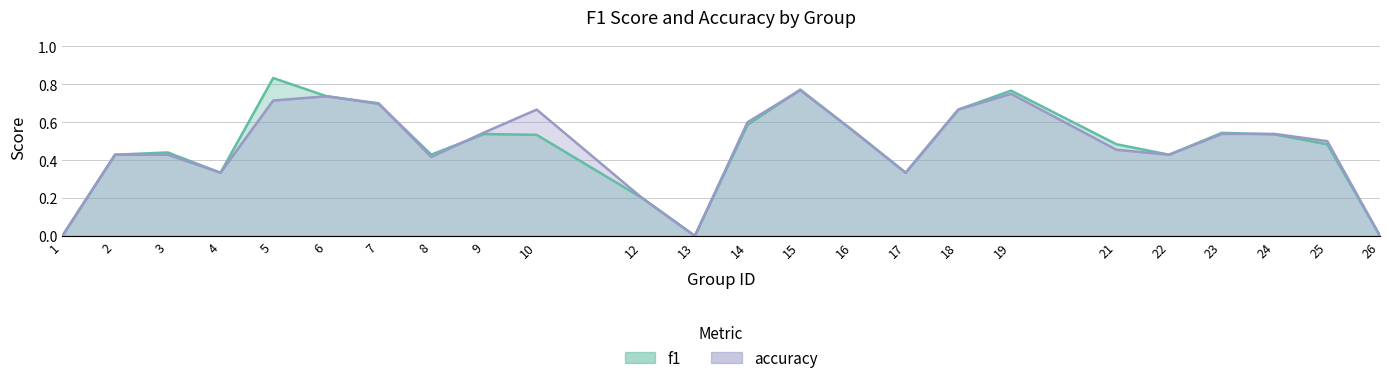

At which category does f1 reach its first local valley?

4